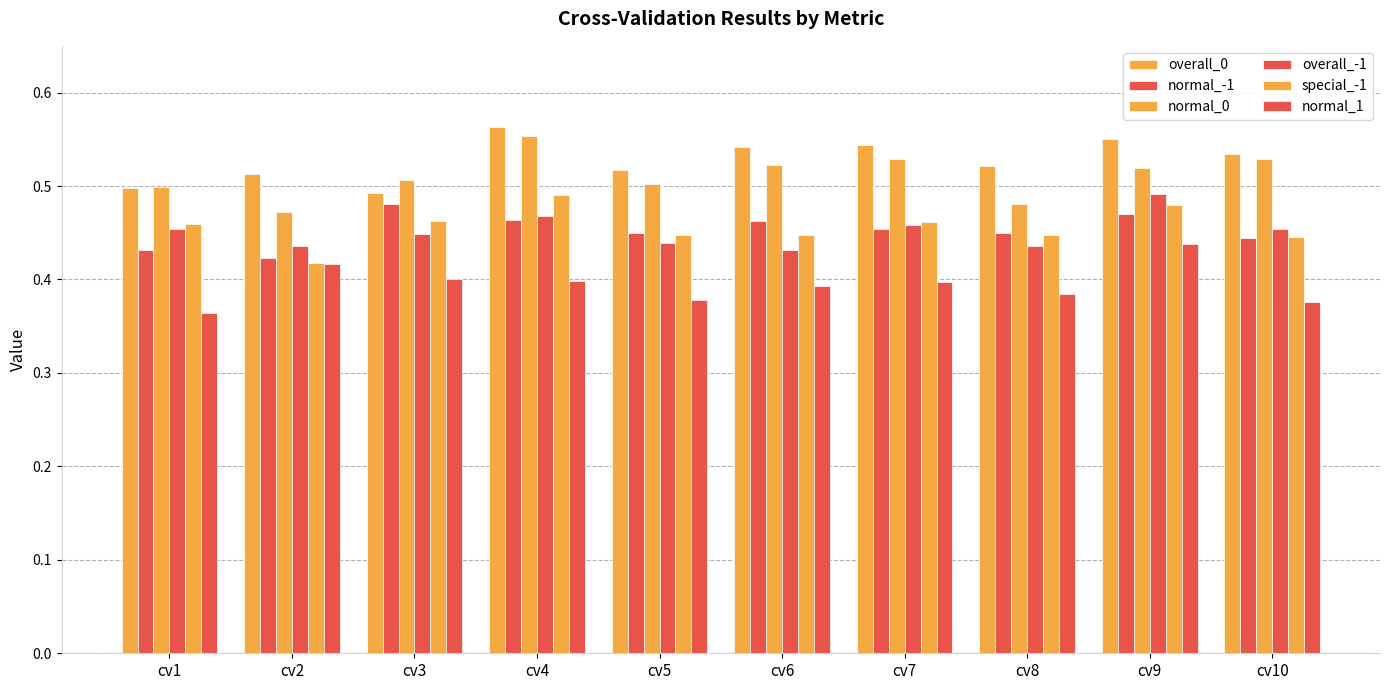

Count the normal_0 values in the range 0 to 1.

10